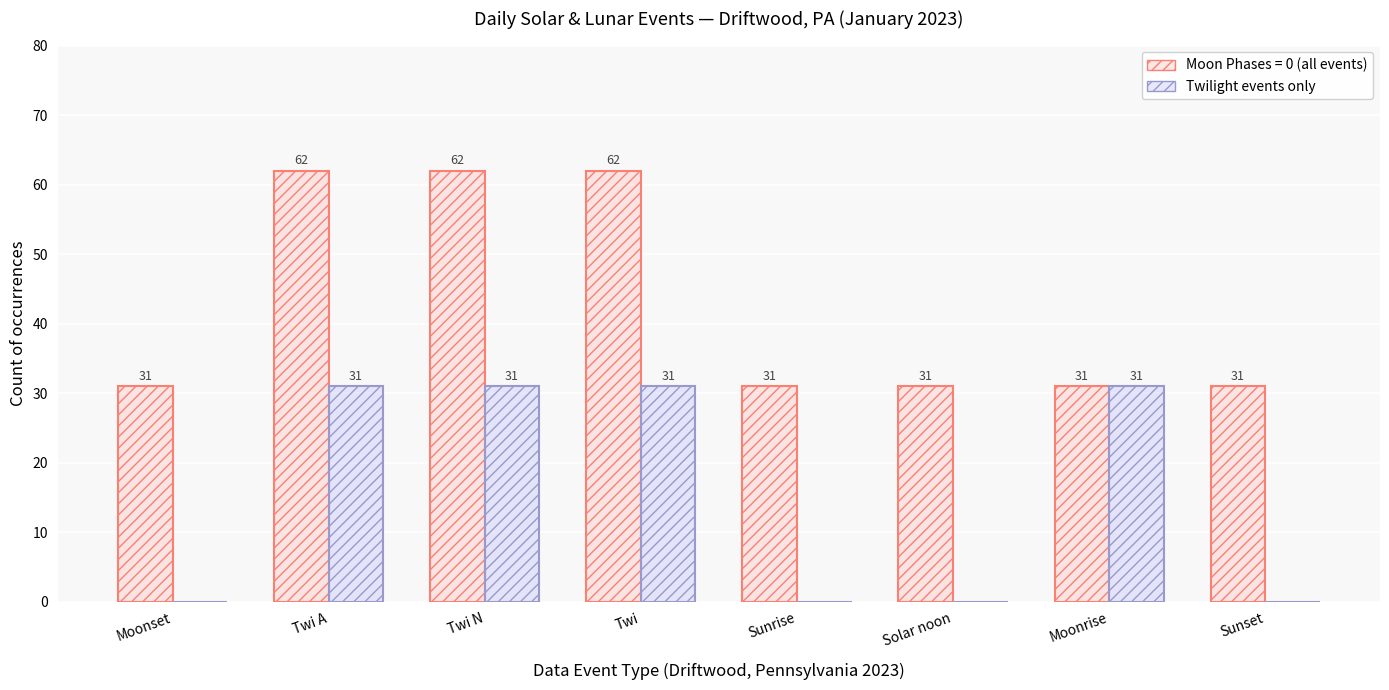

What is the greatest value displayed?

62